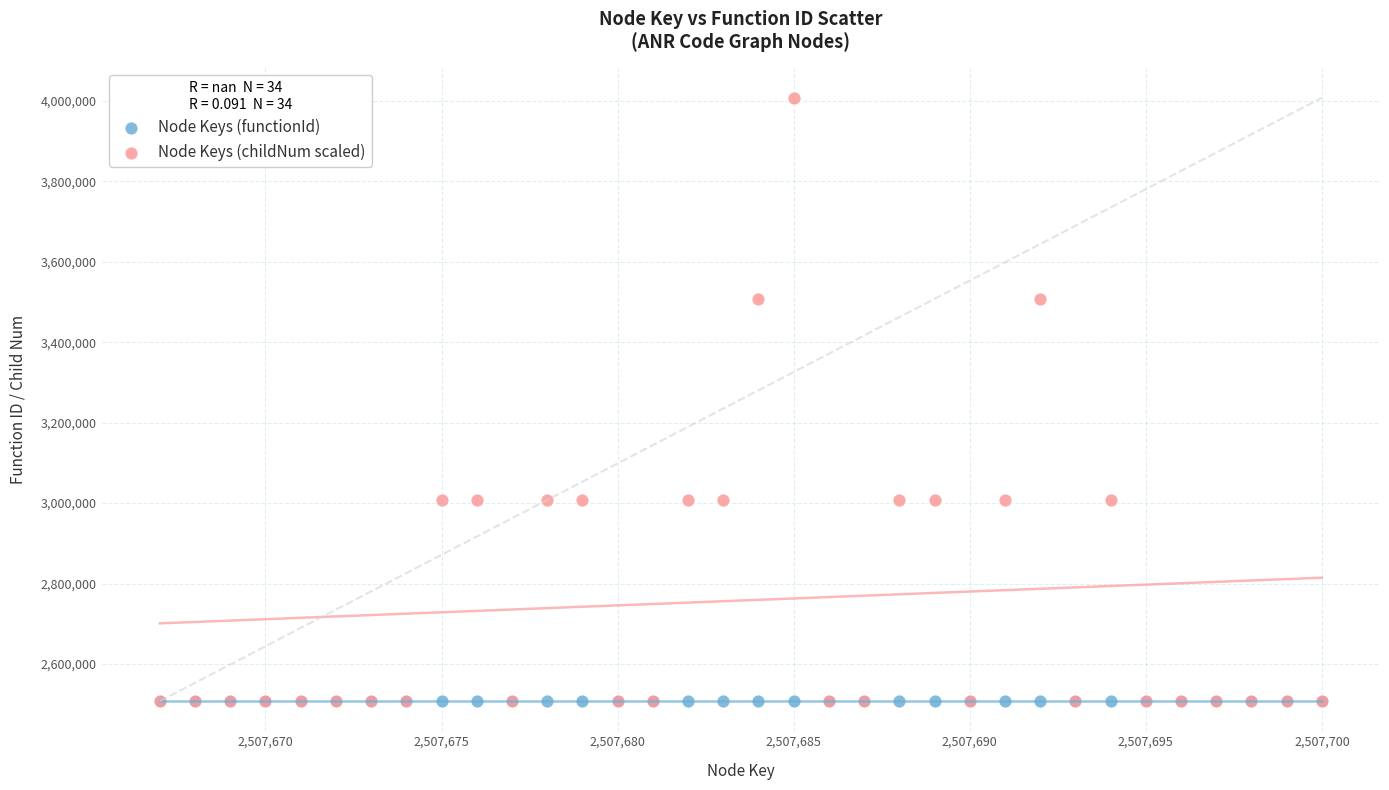

What are all the series names shown in the legend?

Node Keys (functionId), Node Keys (childNum scaled)